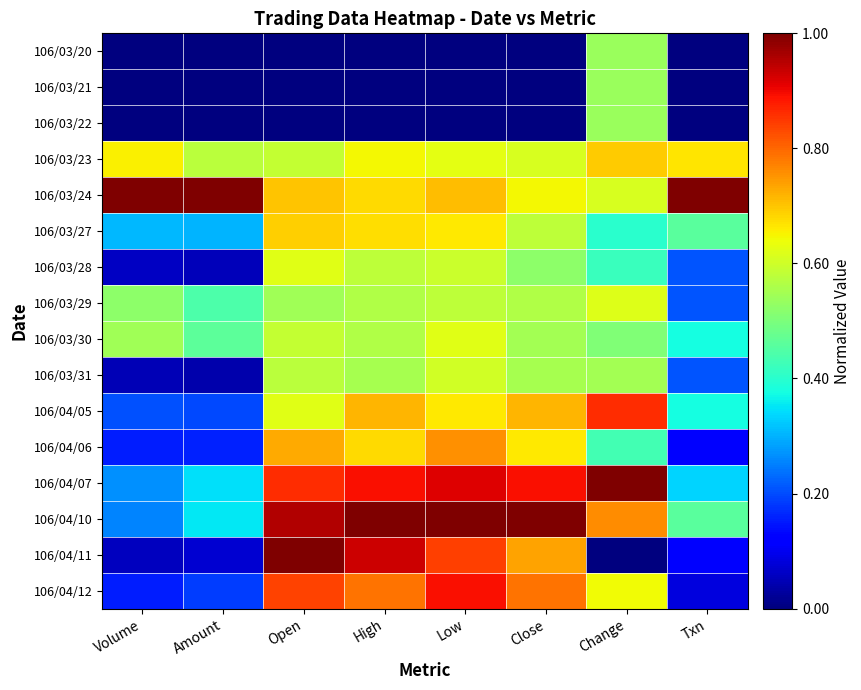

List the series in order of their peak value, highest first.

106/03/24, 106/04/07, 106/04/10, 106/04/11, 106/04/12, 106/04/05, 106/04/06, 106/03/23, 106/03/27, 106/03/28, 106/03/30, 106/03/29, 106/03/31, 106/03/20, 106/03/21, 106/03/22